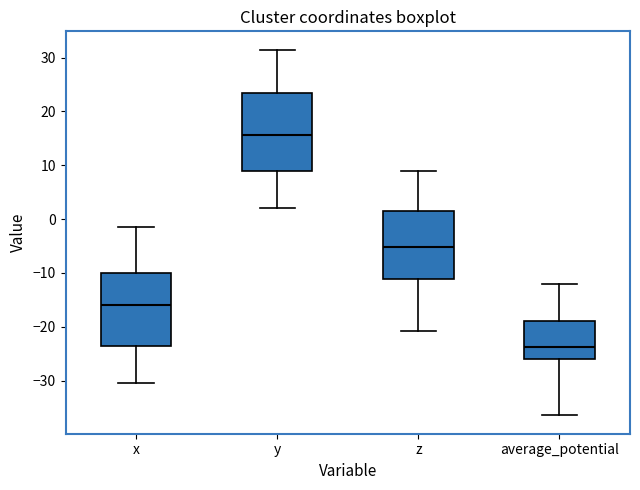

Which box's median line is the highest?

y